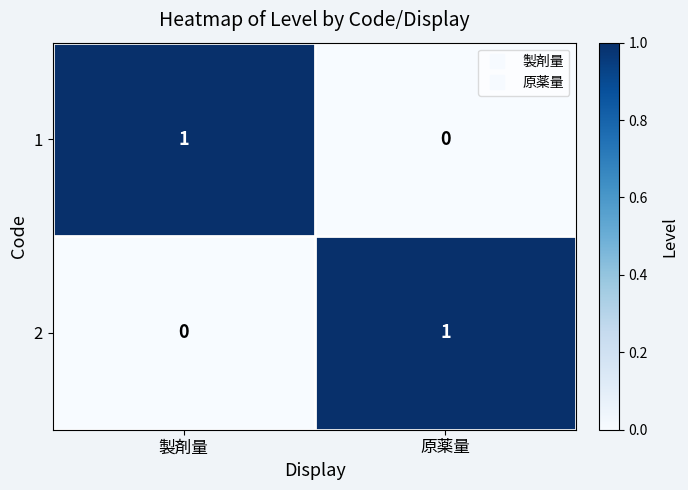

True or false: 1 has a value of 0 at 原薬量.

True